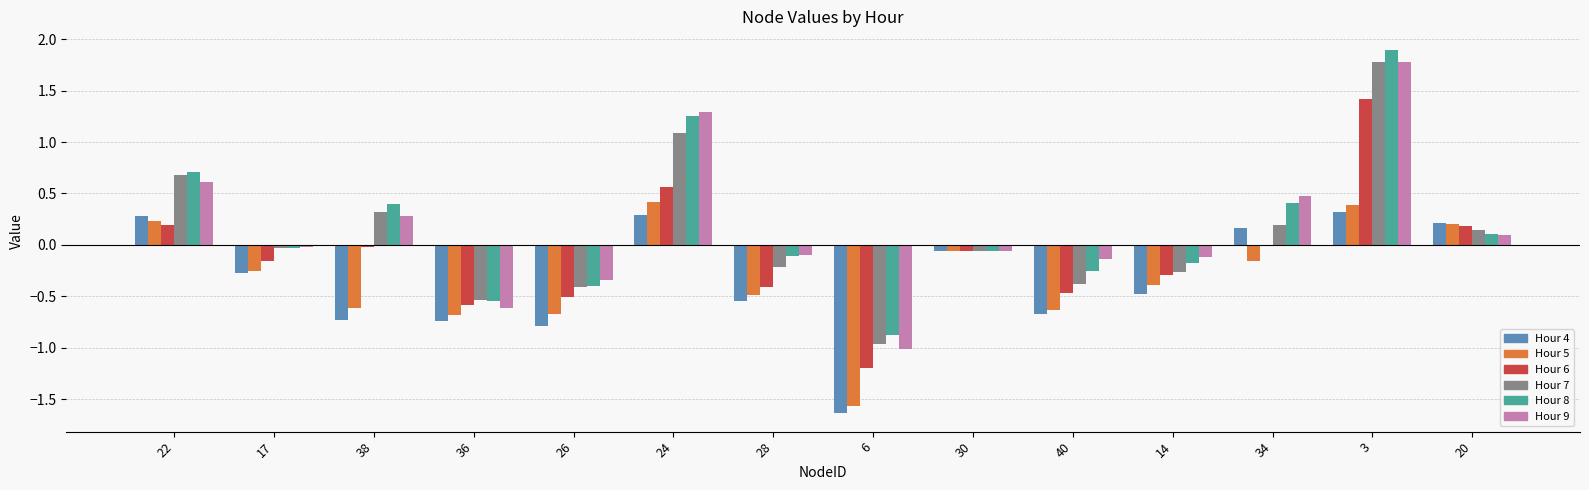

The Hour 9 series shows 0.6 at 22. True or false?

True